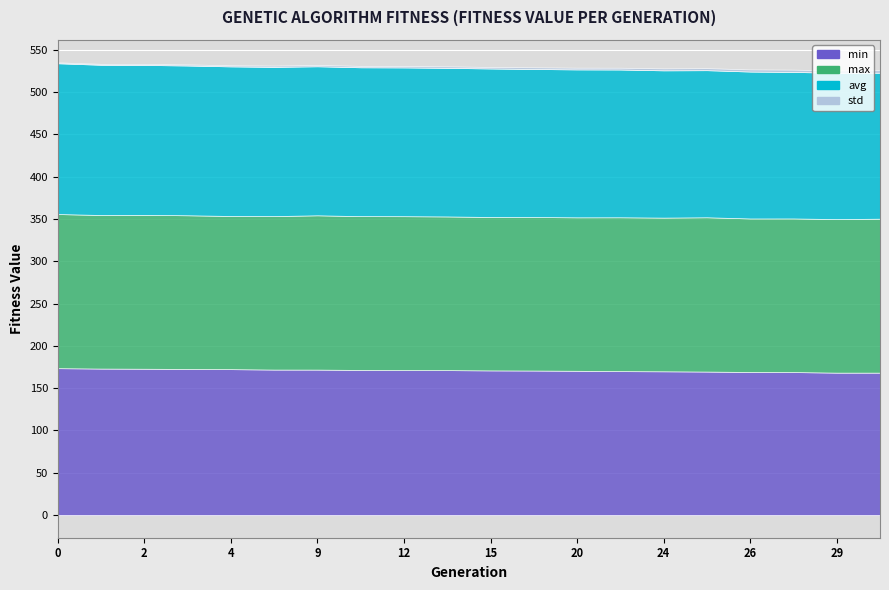

True or false: avg and min intersect in this chart.

False